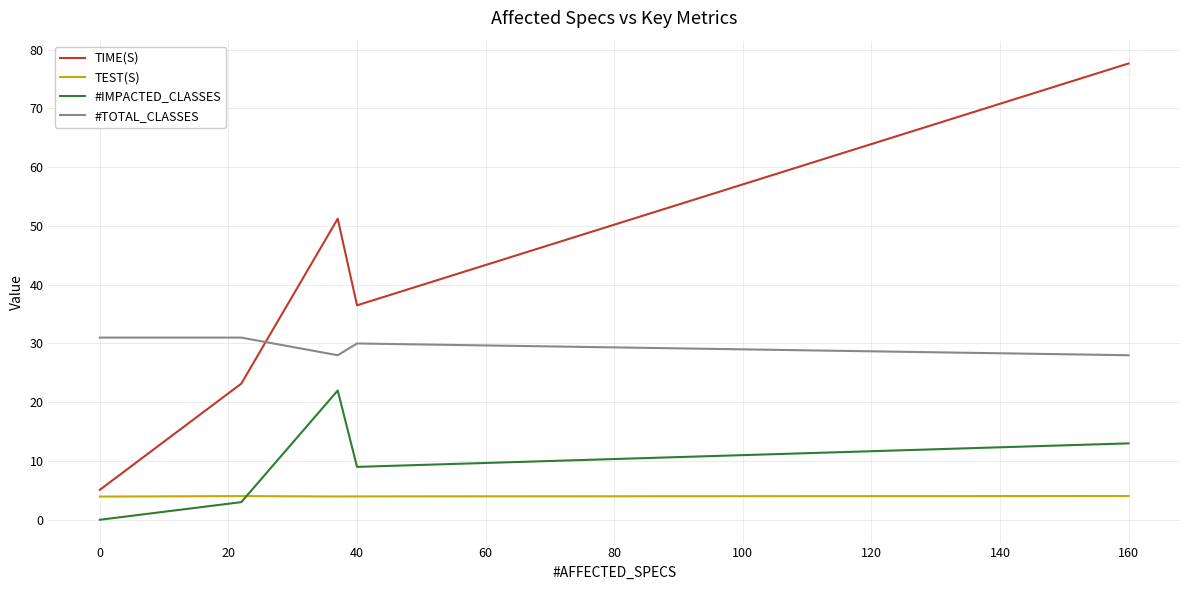

List the series in order of their peak value, highest first.

TIME(S), #TOTAL_CLASSES, #IMPACTED_CLASSES, TEST(S)